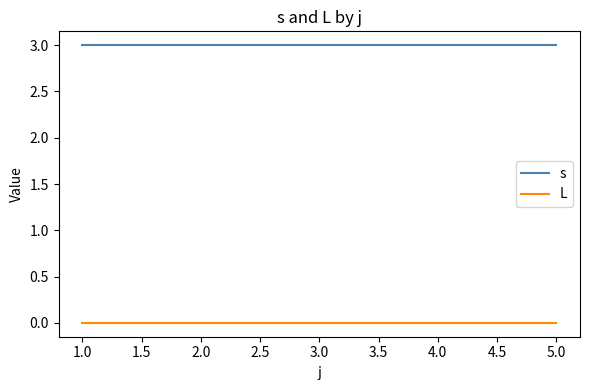

True or false: s and L cross at least once.

False